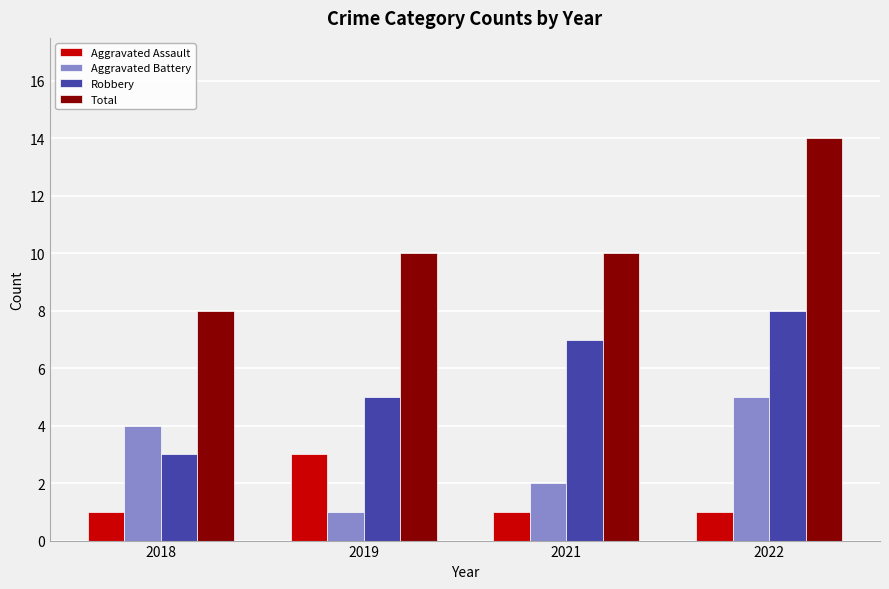

What is the difference between the highest and lowest values at 2022?

13